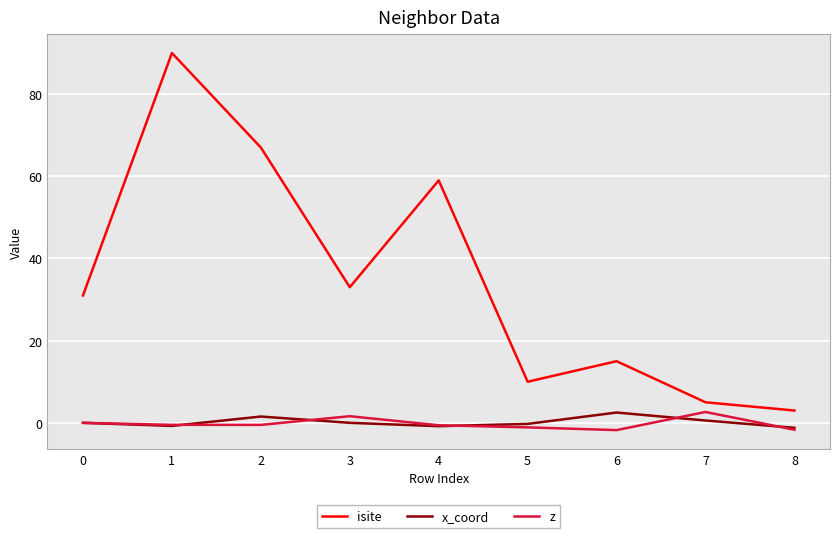

How many lines are shown in the chart?

3